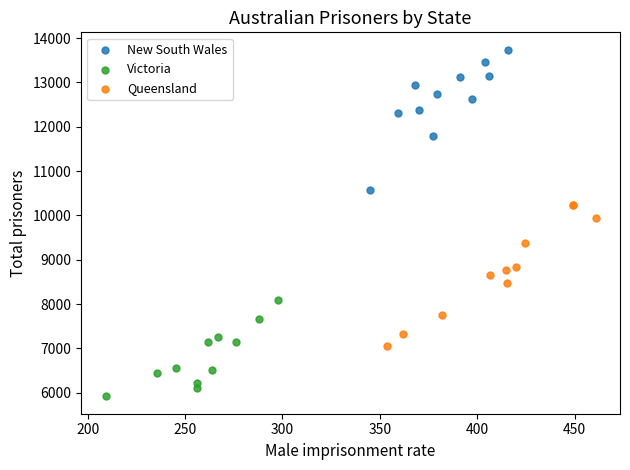

Which series reaches the maximum Y coordinate?

New South Wales